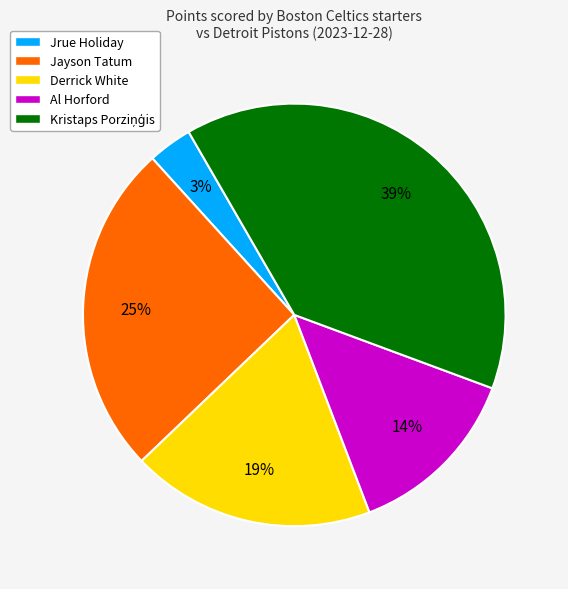

What is the smallest slice in the pie chart?

Jrue Holiday